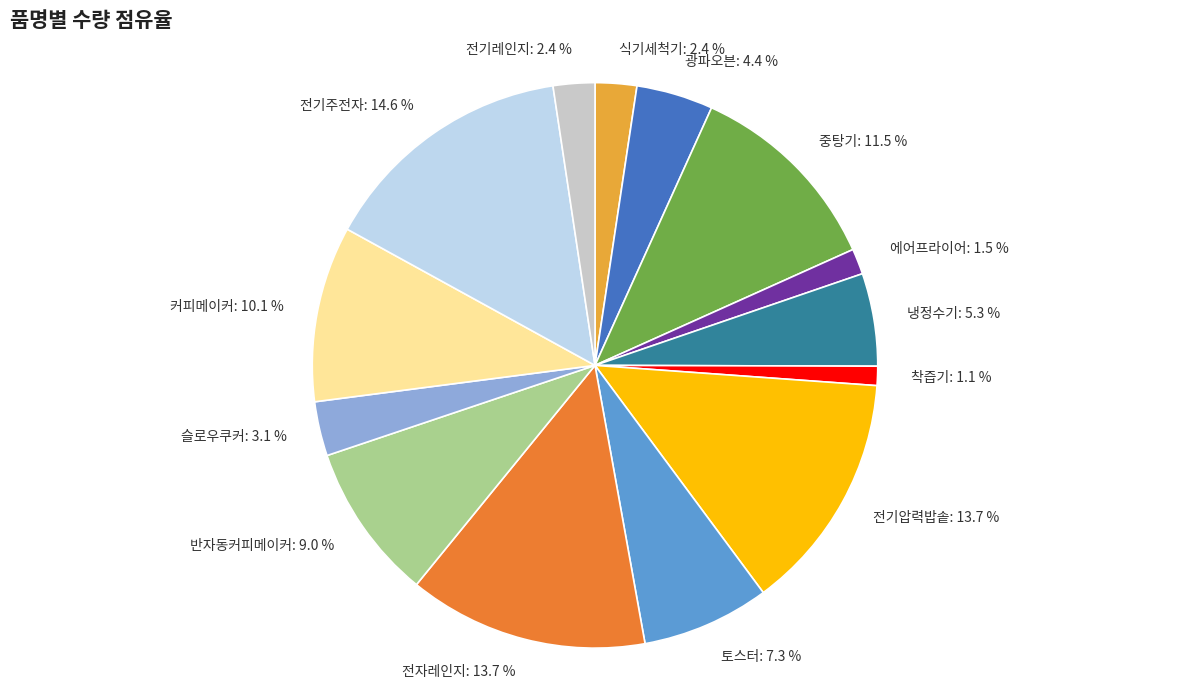

The 에어프라이어 slice represents 11% of the pie. True or false?

False